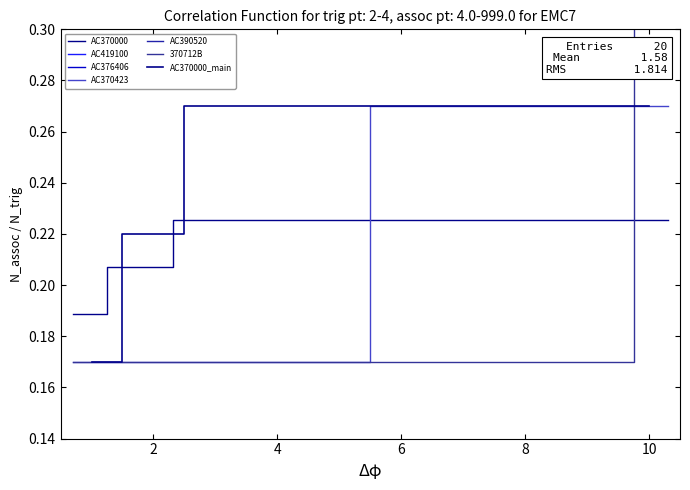

What is the minimum value shown in the chart?

0.2